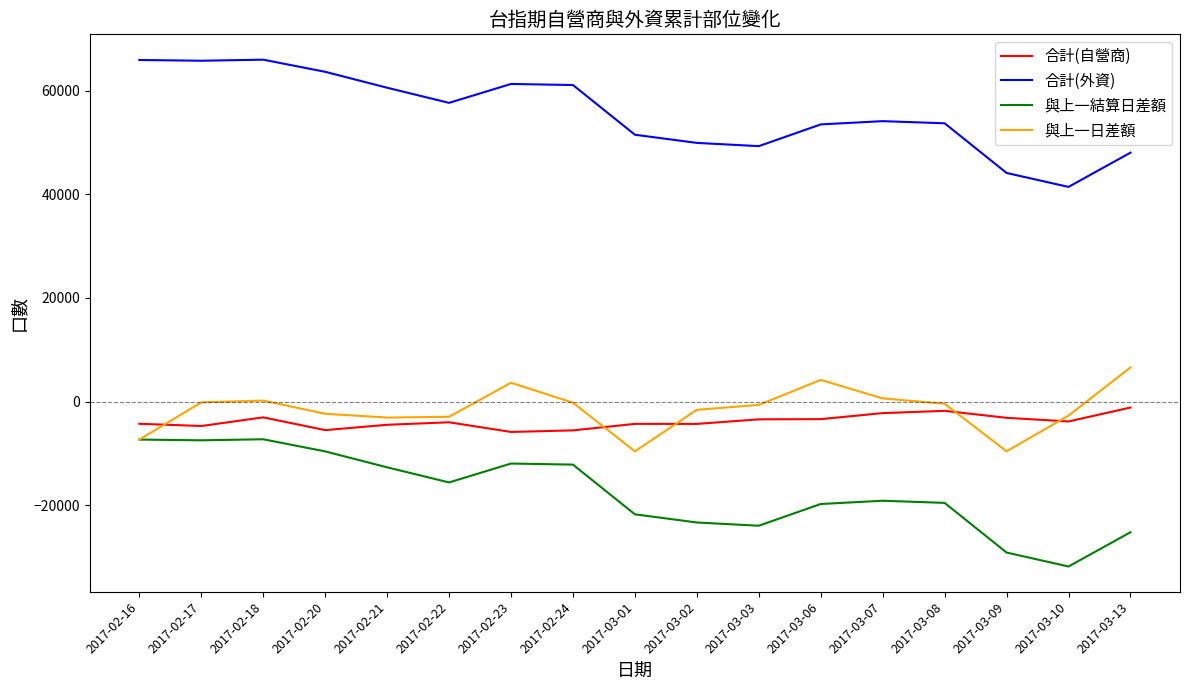

How many distinct data groups are displayed?

4